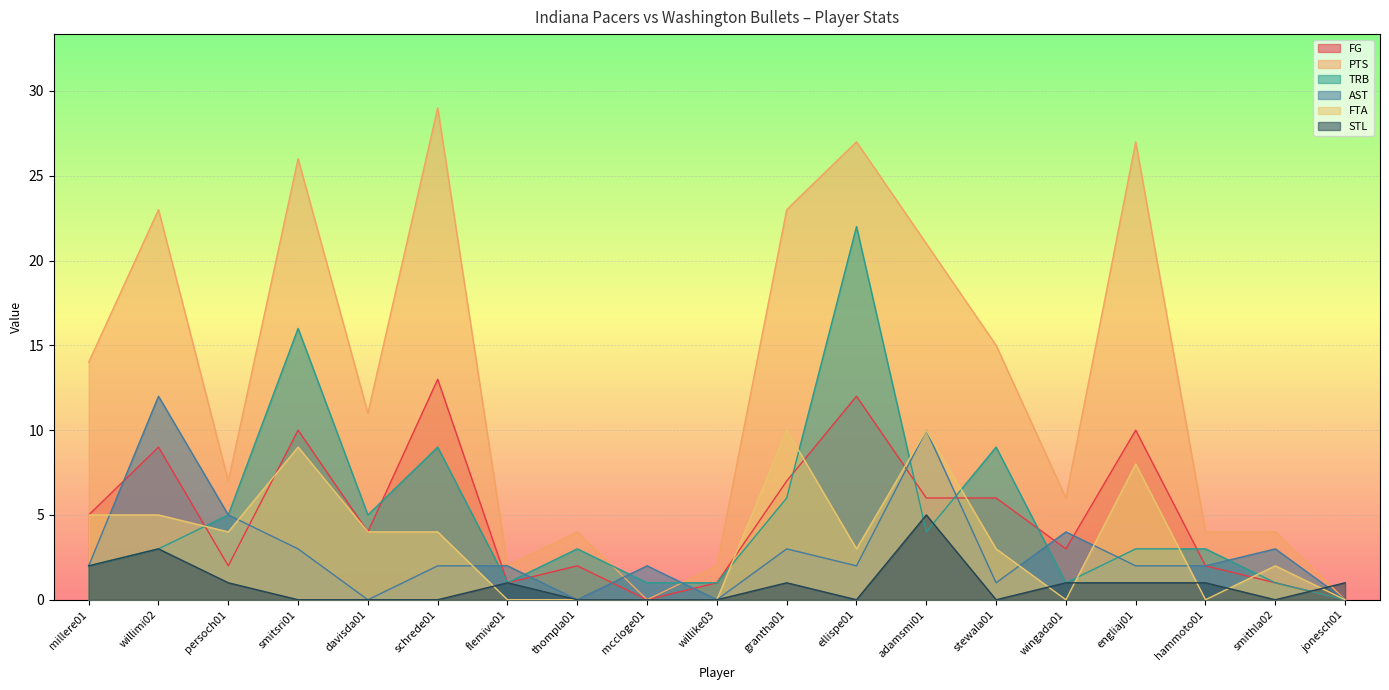

Which series has the largest range (max minus min)?

PTS